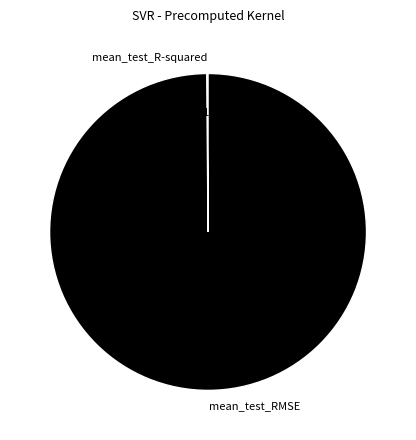

What is the largest slice in the pie chart?

mean_test_RMSE